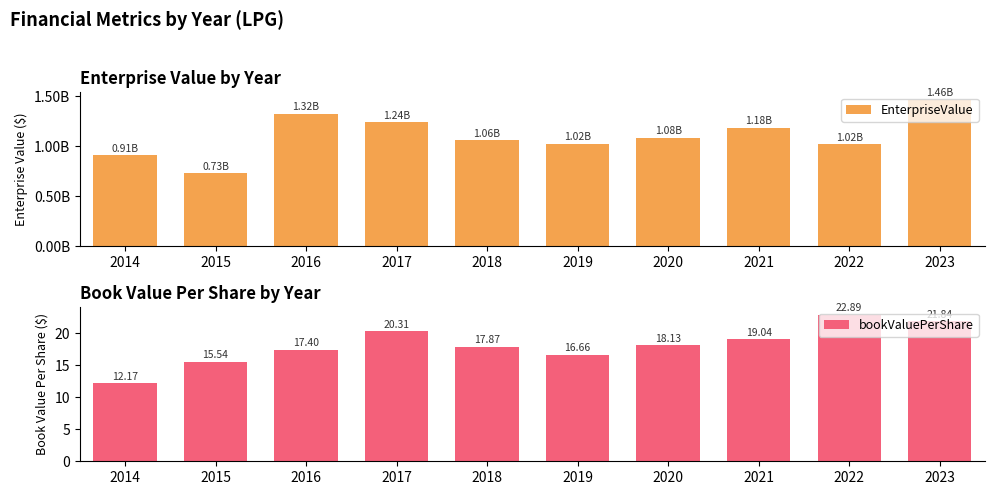

Between 2021 and 2022, which series saw the biggest shift?

EnterpriseValue